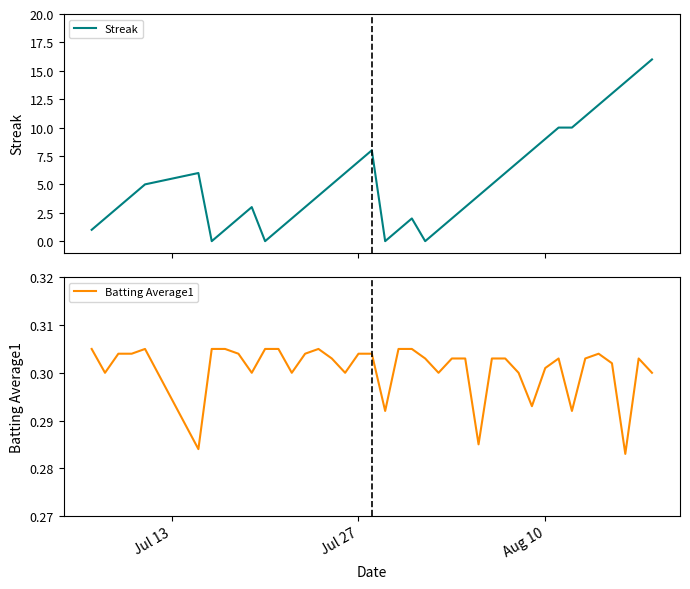

The Batting Average1 series shows 0.5 at Aug 10. True or false?

False